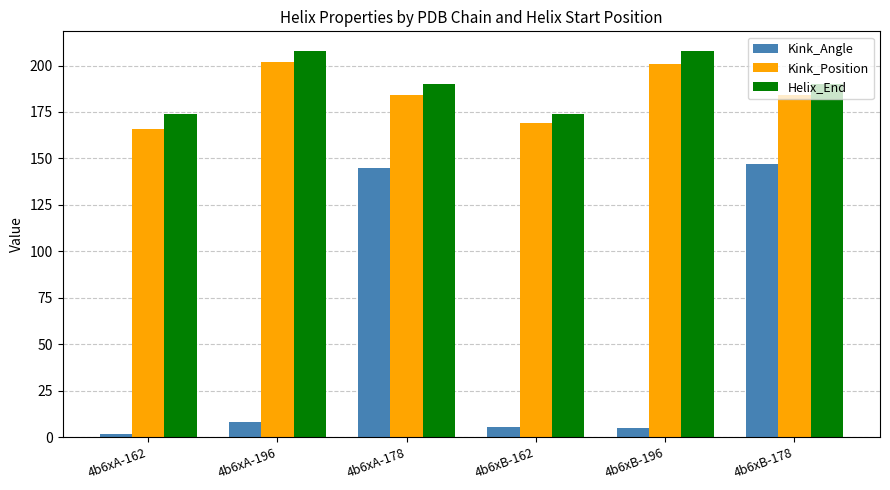

Rank the series by their maximum value, from highest to lowest.

Helix_End, Kink_Position, Kink_Angle